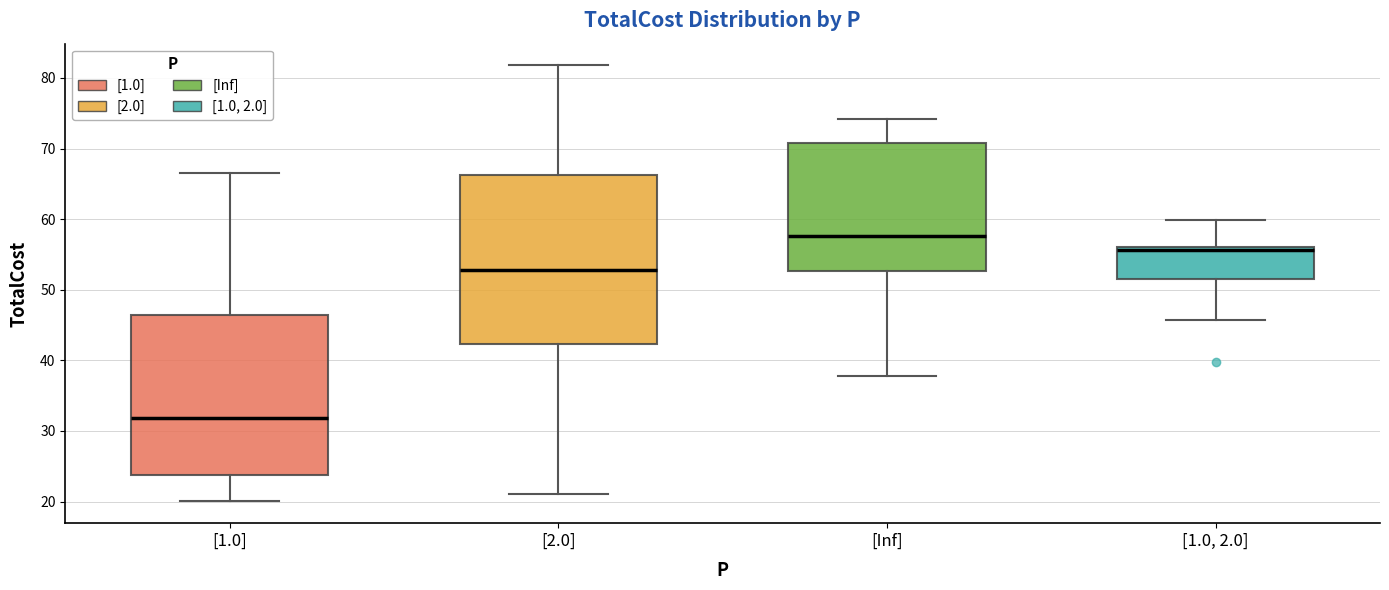

Where does the median line of the box for [1.0] sit on the y-axis? The values are not printed on the chart, so give them approximately, as read against the axis.

32